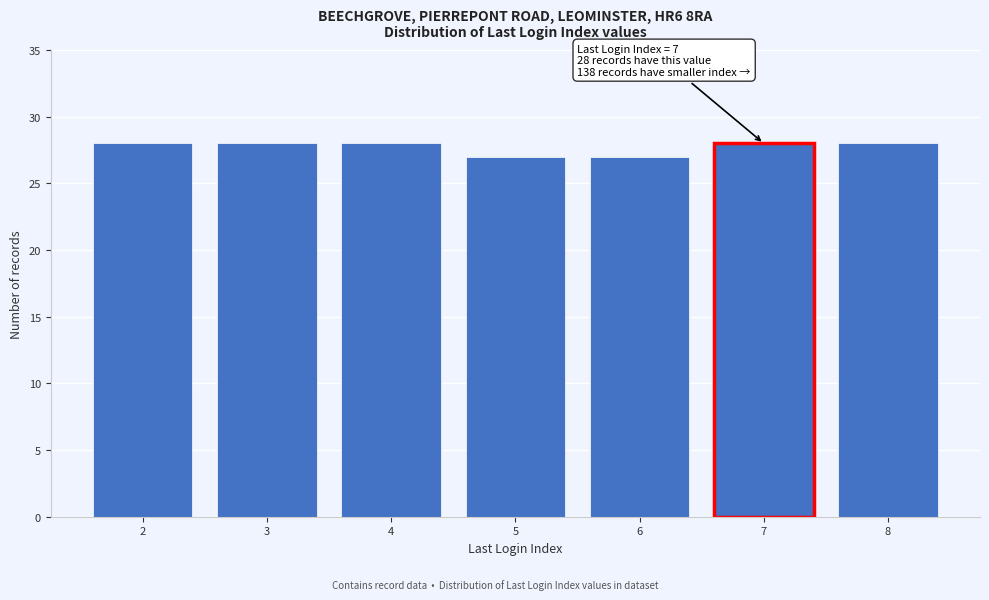

Reading left to right, list all the values displayed in this chart.

2=28	3=28	4=28	5=27	6=27	7=28	8=28